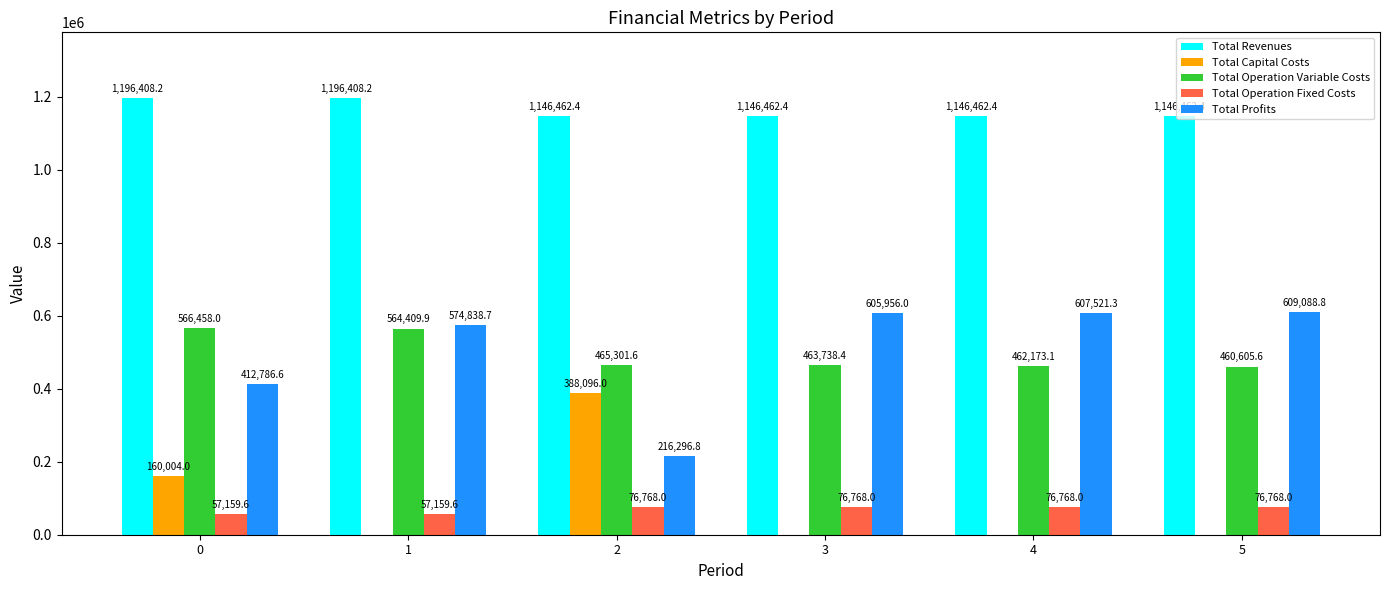

The value of Total Profits at 3 is 605956.0. True or false?

True